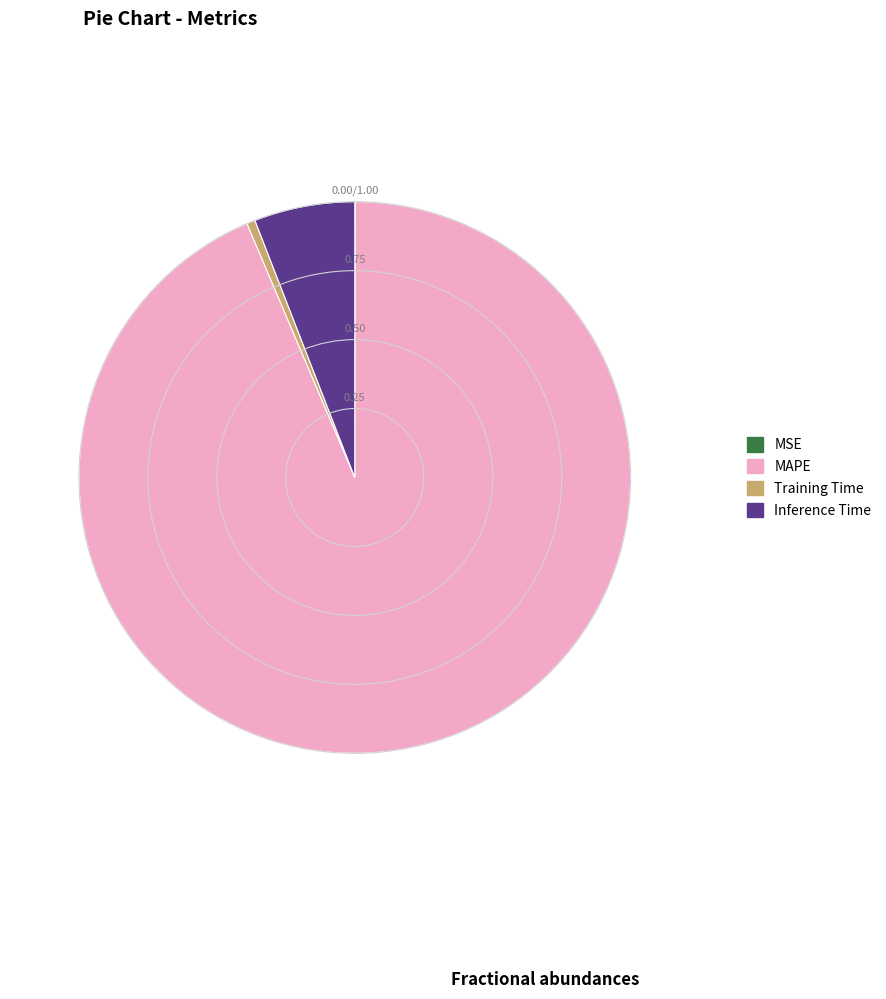

What is the majority slice?

MAPE